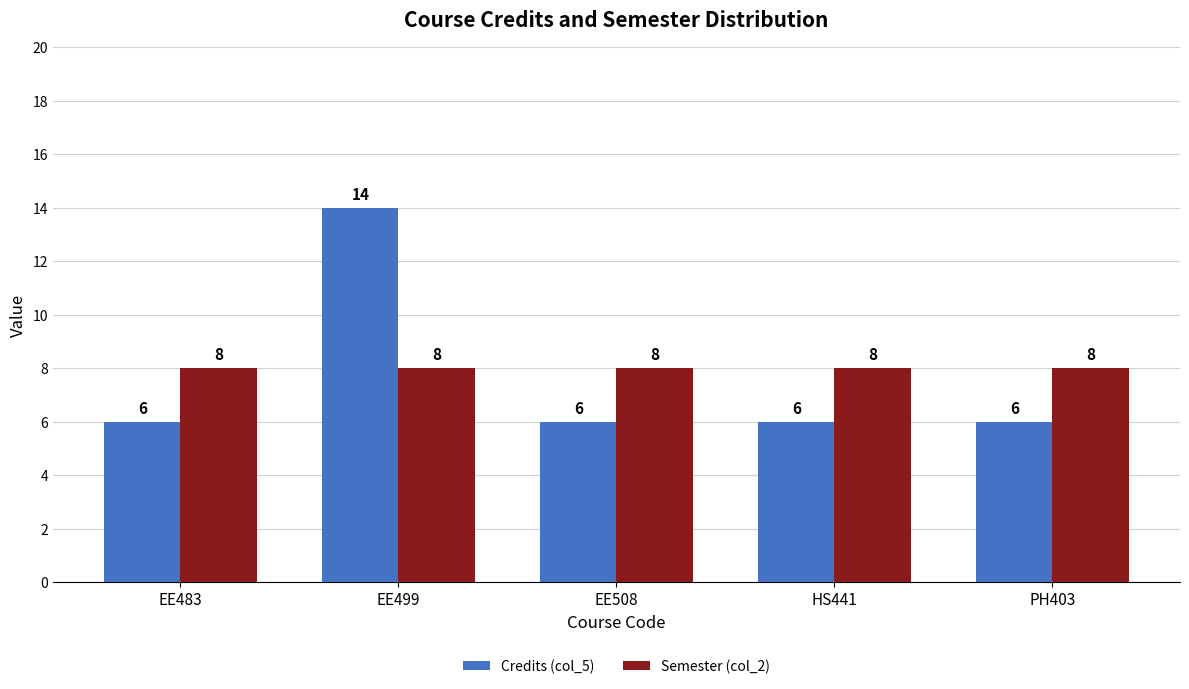

How many categories are shown in the chart?

5